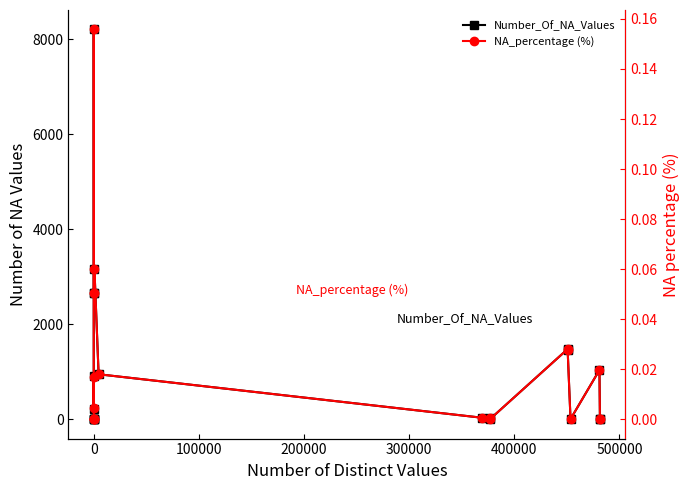

Rank the series by their average value, from lowest to highest.

NA_percentage (%), Number_Of_NA_Values